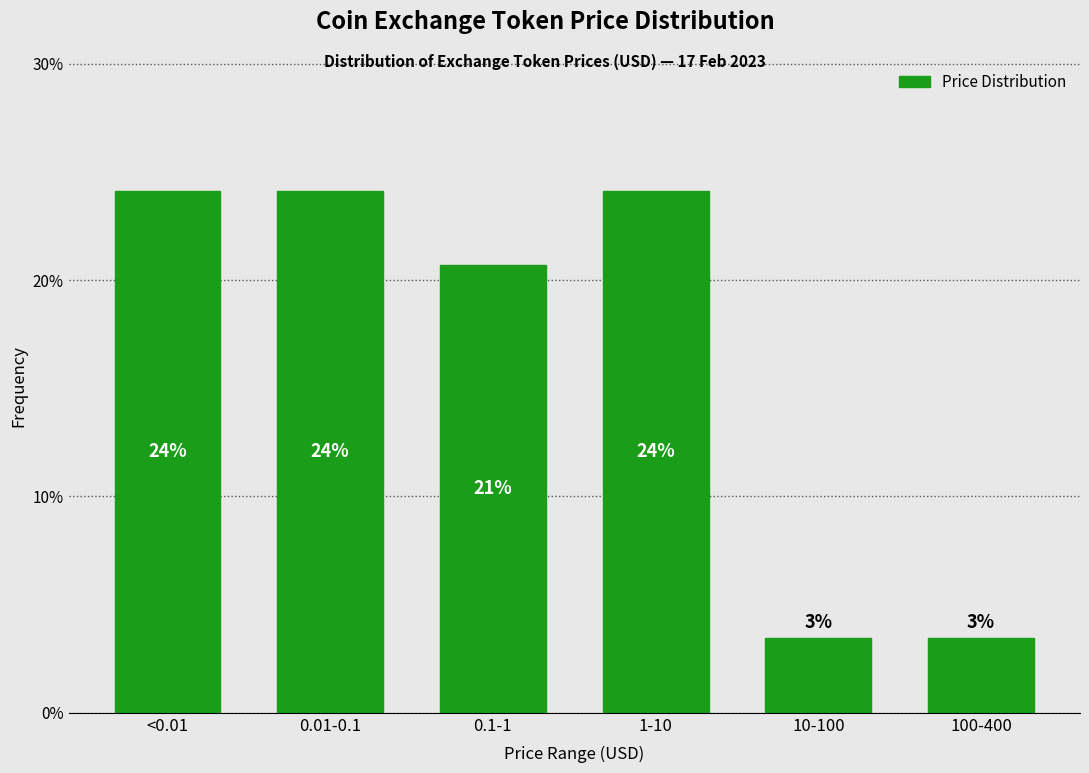

Are the bars horizontal?

No